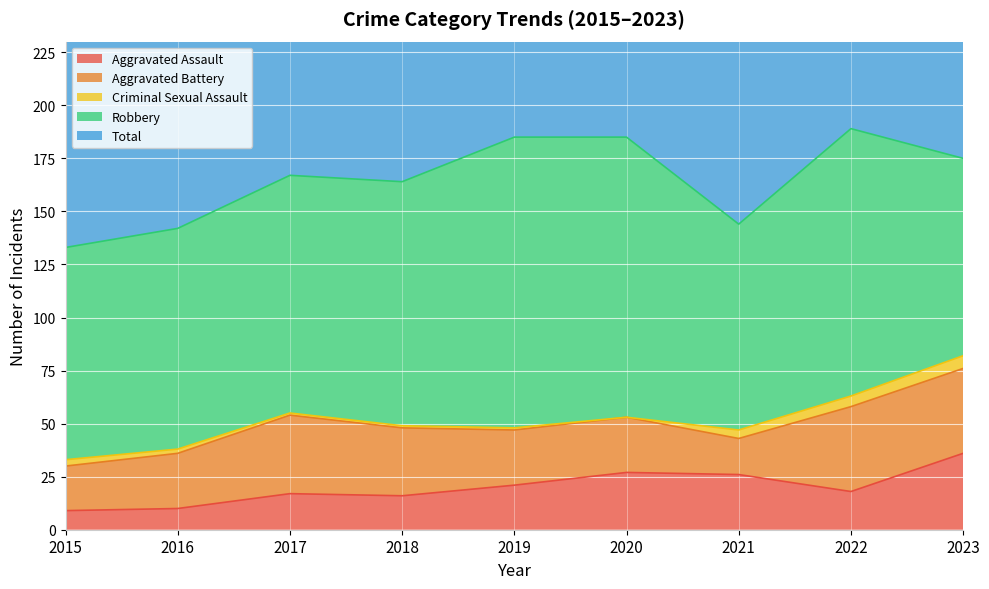

True or false: Criminal Sexual Assault and Robbery cross at least once.

False